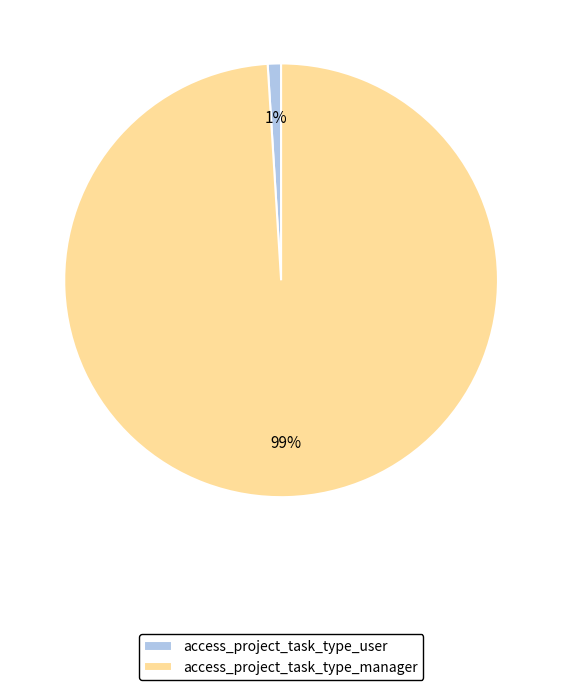

Is there any slice that represents more than half of the pie?

Yes